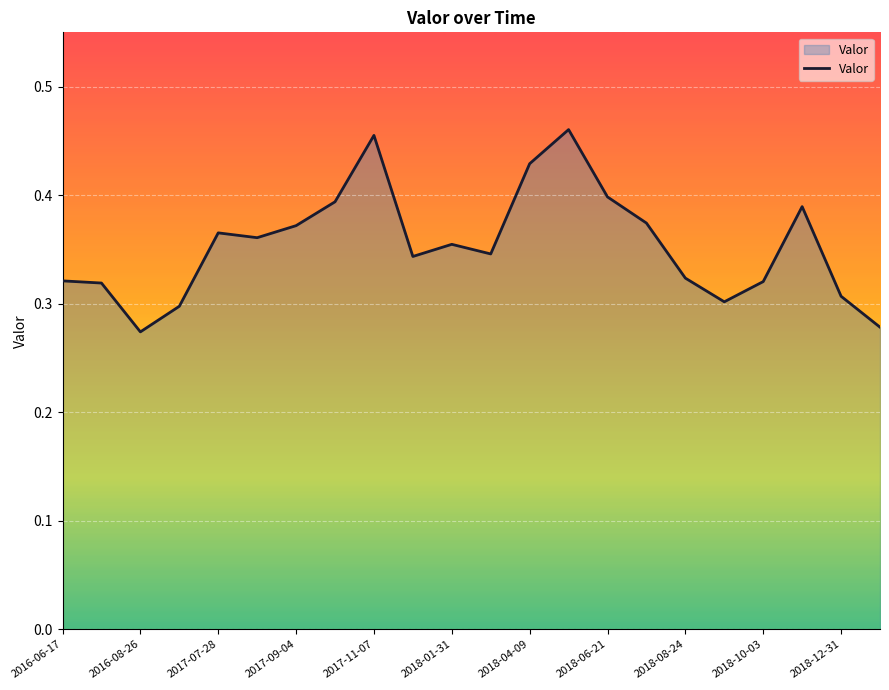

How many lines are shown in the chart?

1